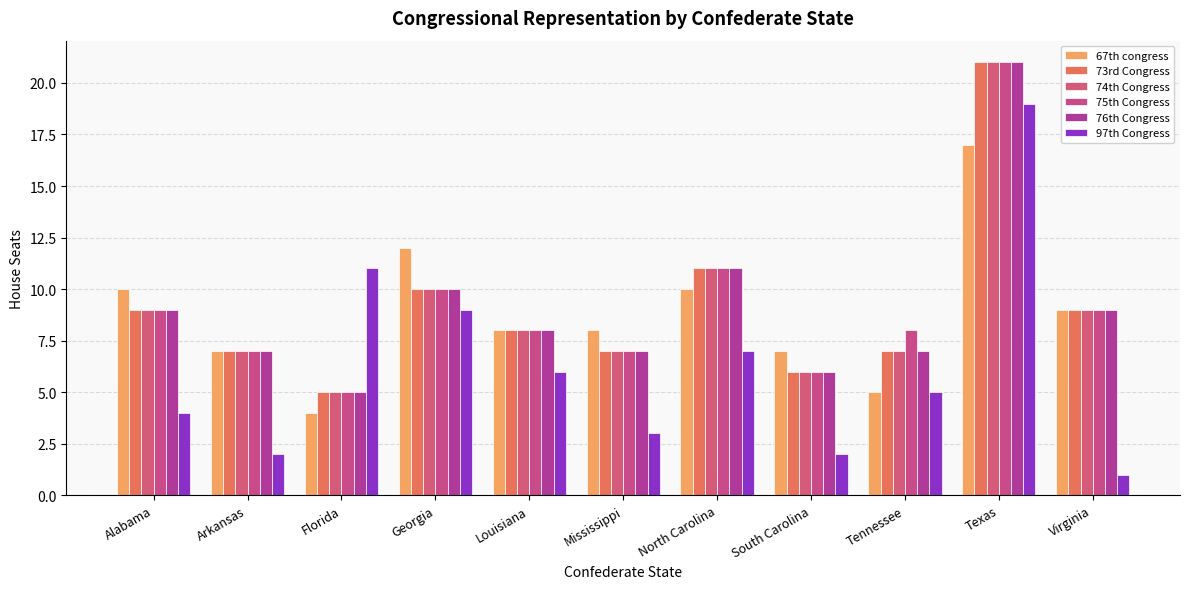

Is the value of 73rd Congress at Florida greater than the value of 67th congress at Florida?

Yes